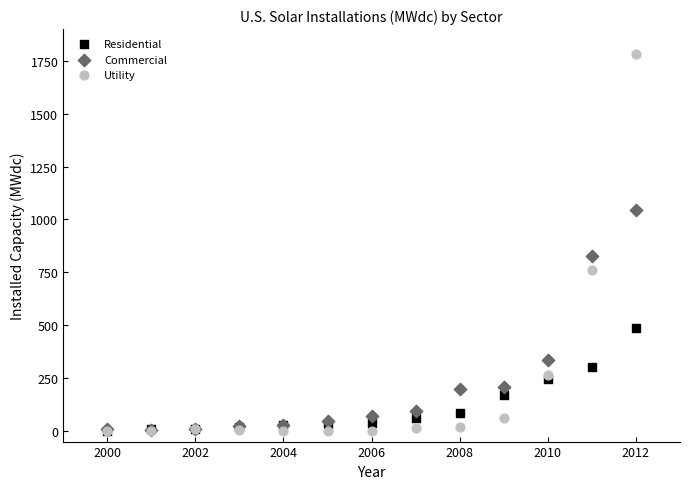

Across all series, what Y value is closest to 891?

826.0